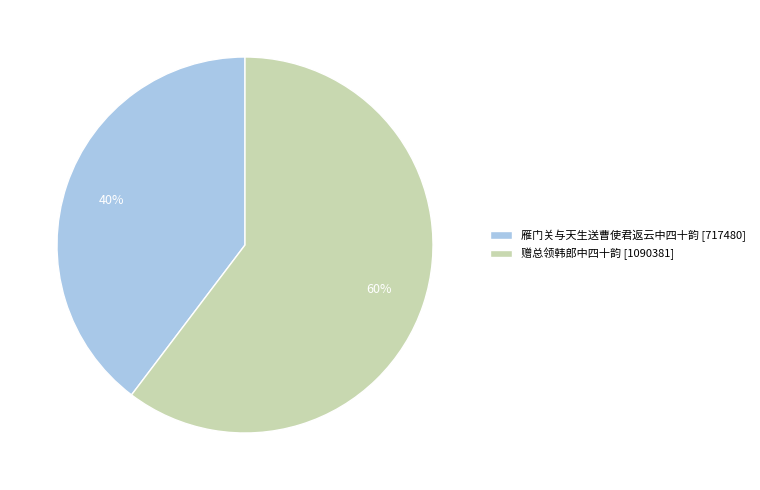

Count the number of slices in the pie.

2